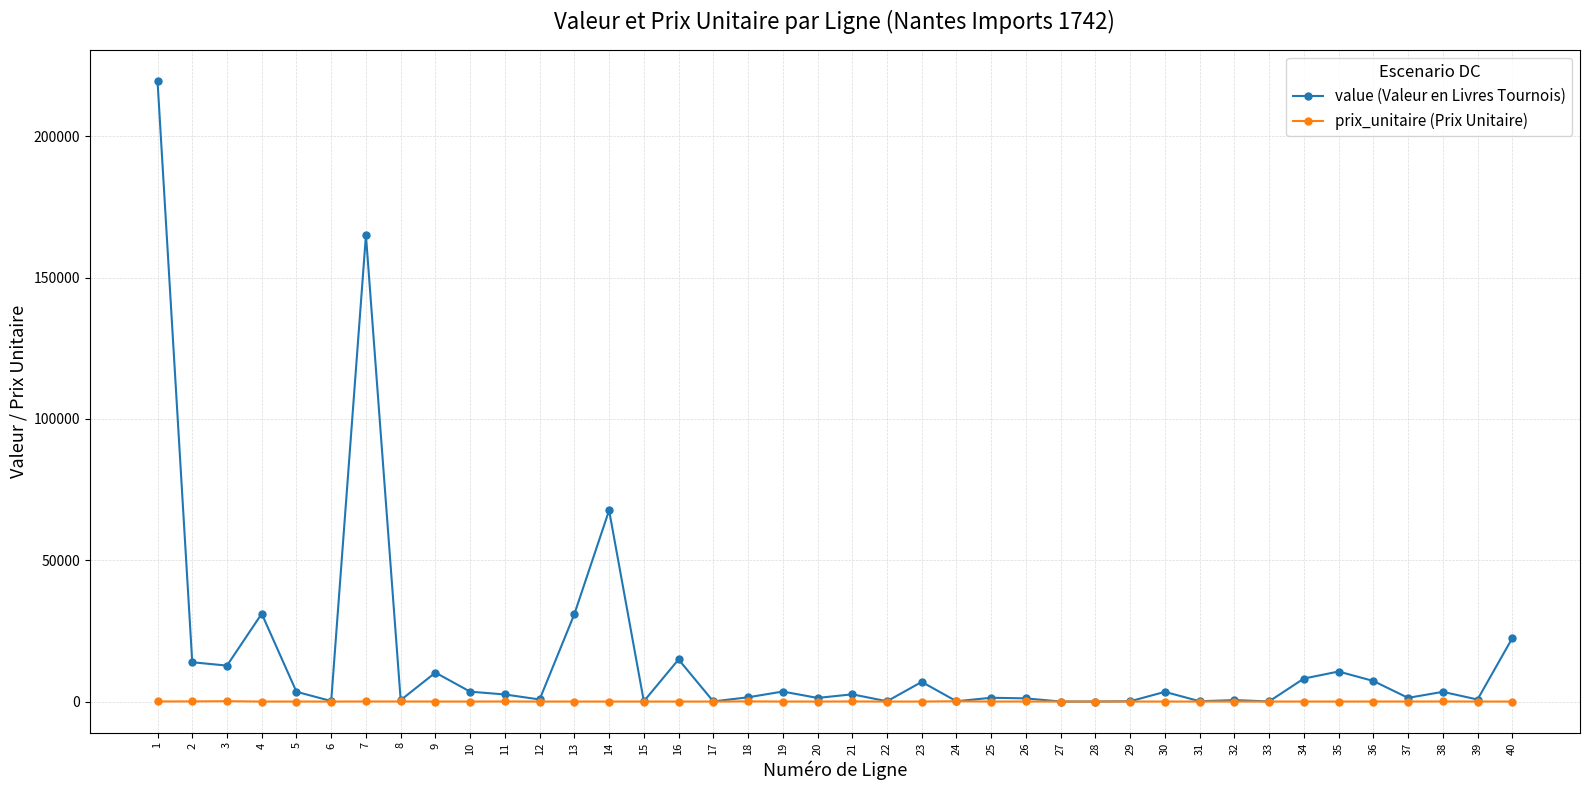

Is the value of value (Valeur en Livres Tournois) at 14 greater than the value of prix_unitaire (Prix Unitaire) at 19?

Yes